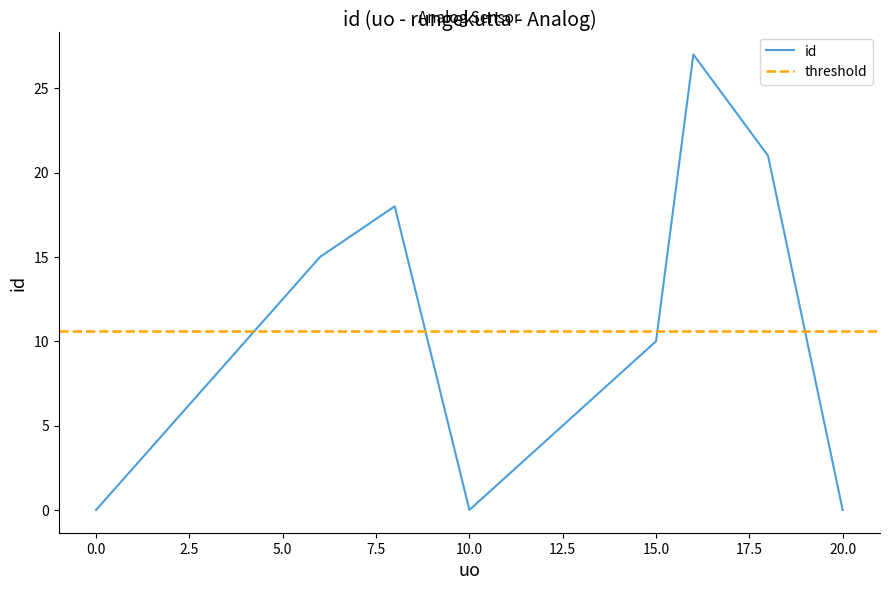

How many data points are less than 10?

4